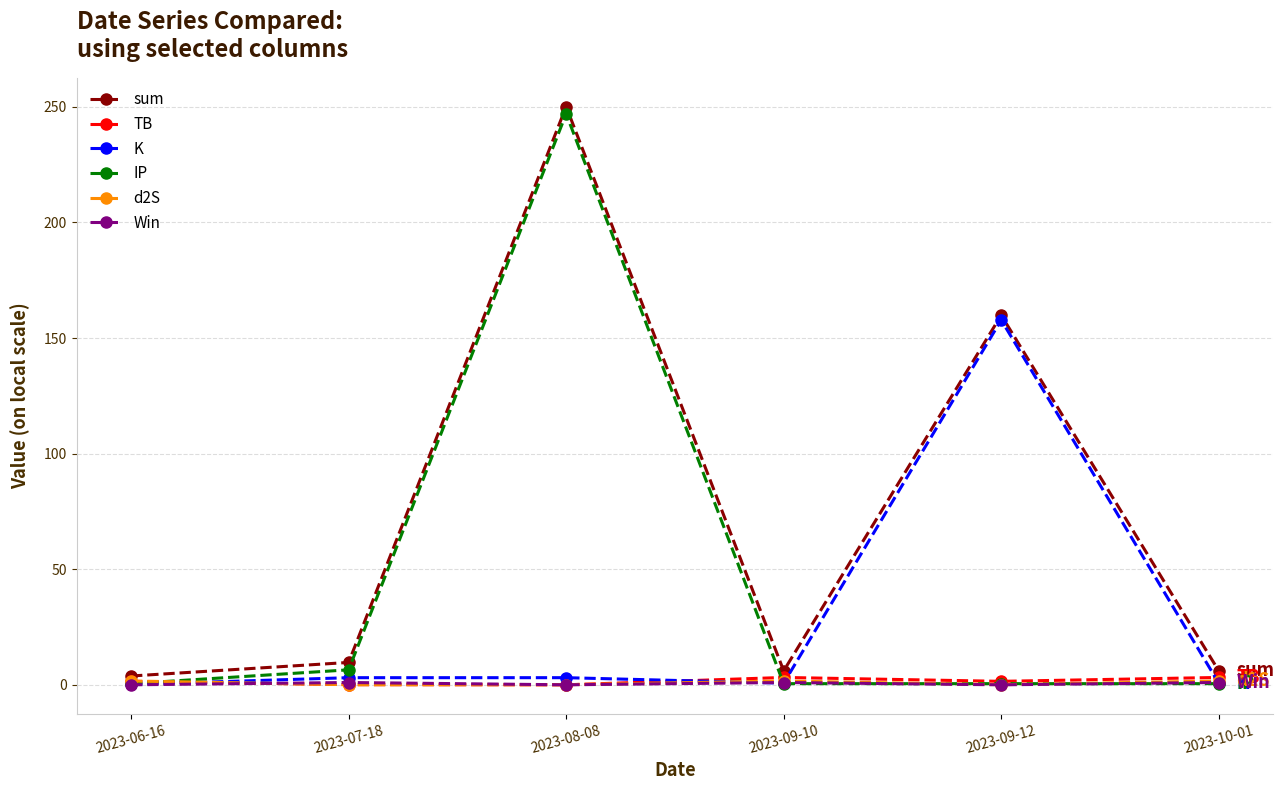

Where is IP nearest to the value 123?

2023-07-18